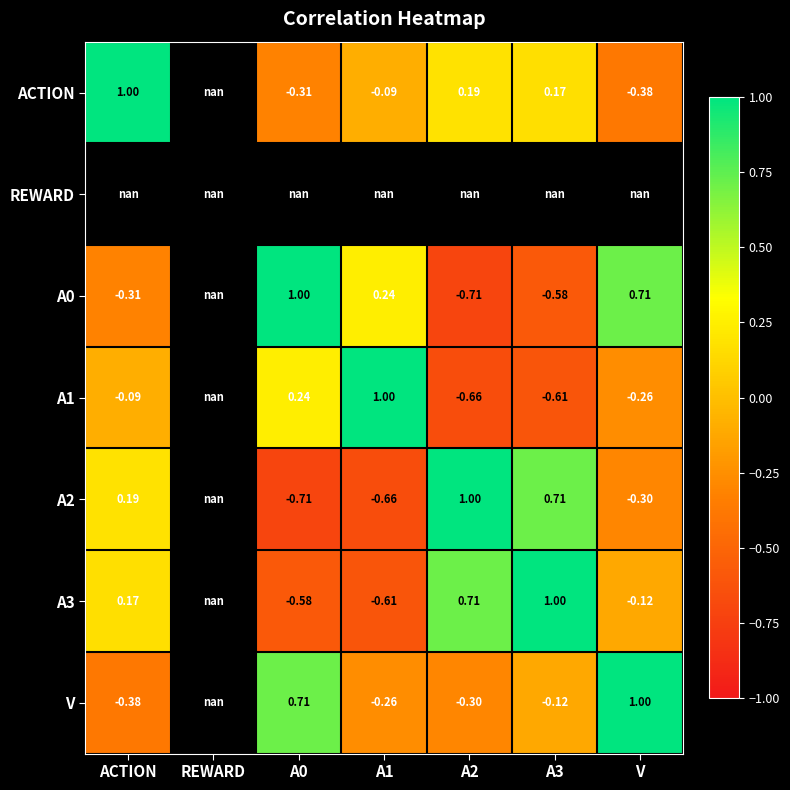

What is the minimum value for A3?

-0.6